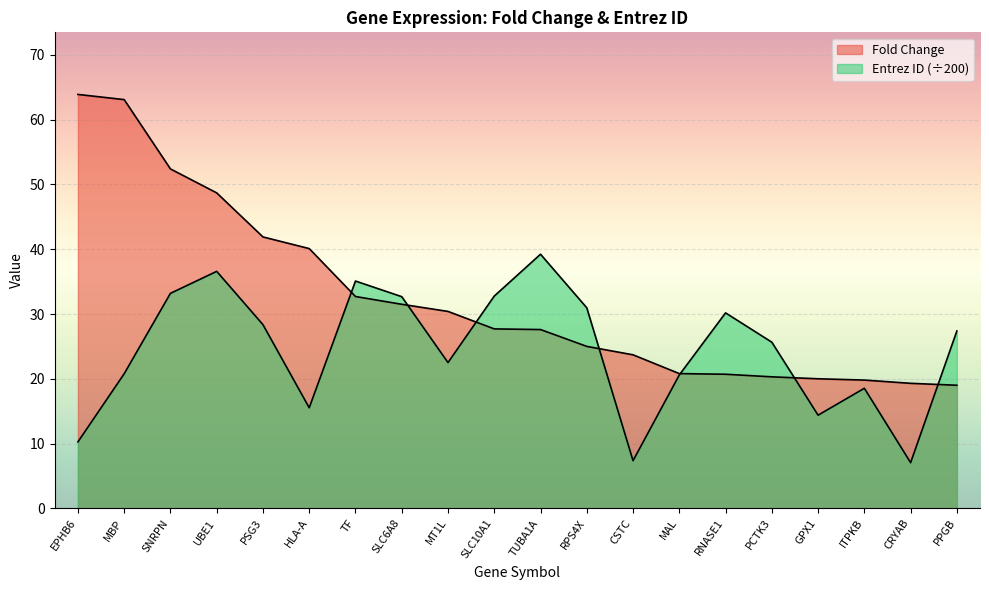

Where does the Fold Change series first go above 27?

EPHB6